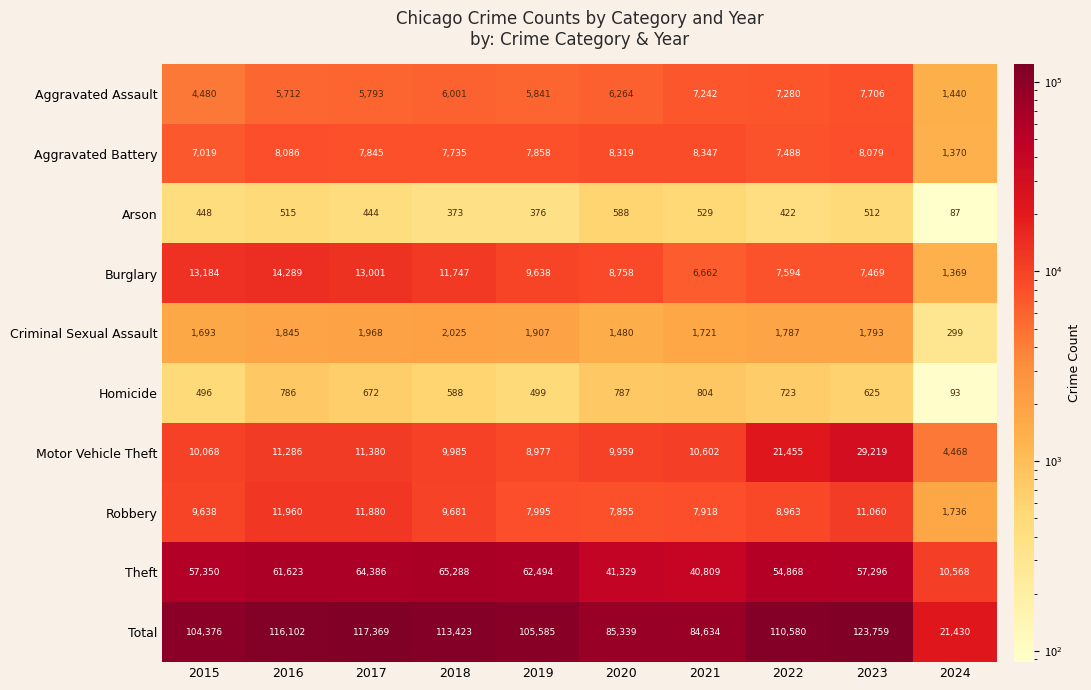

What is the sum of the Robbery values at 2017 and 2022?

20843